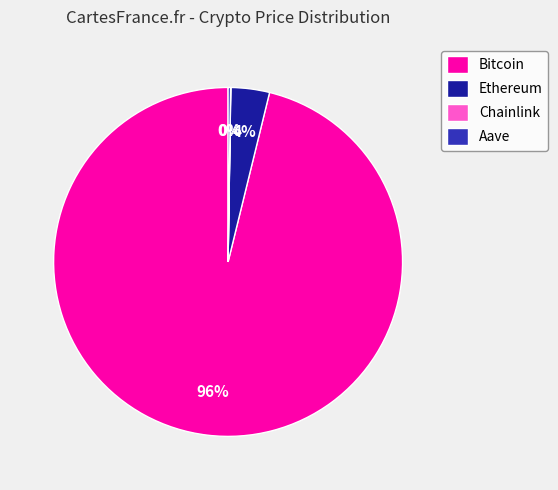

Which slice represents more than half of the pie?

Bitcoin